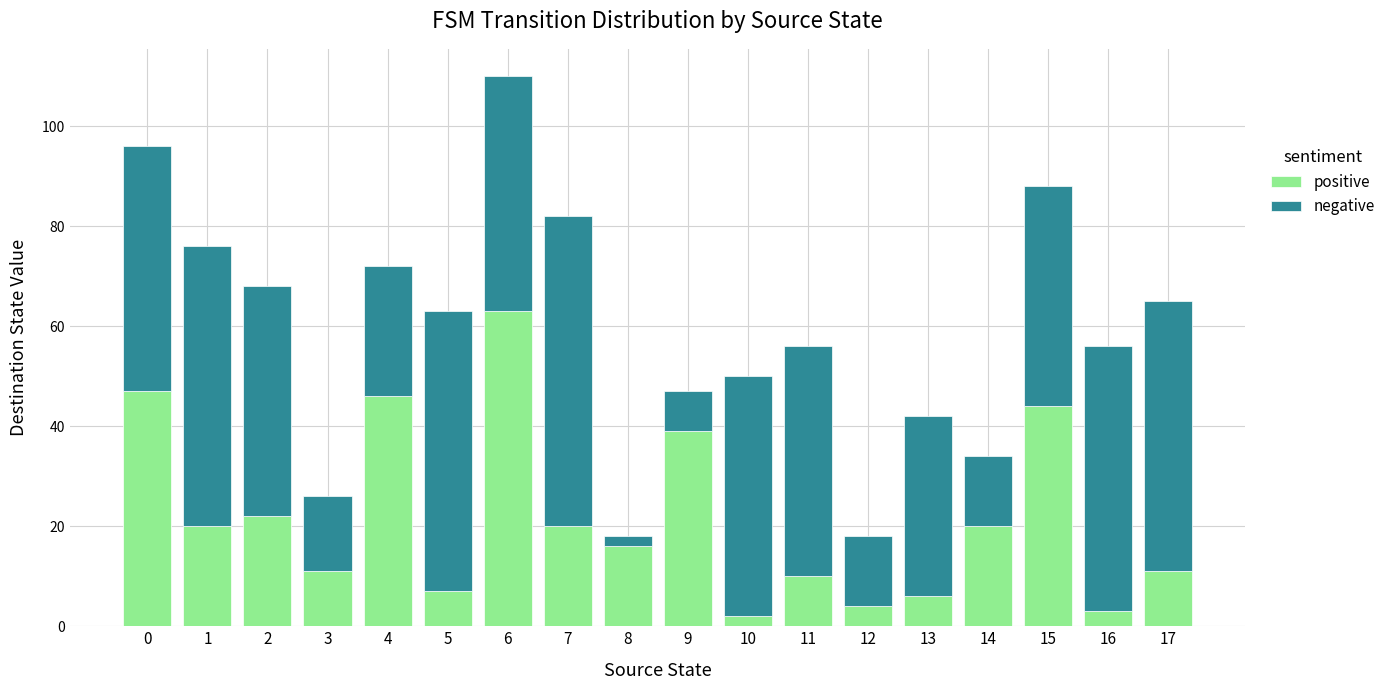

At which label is positive closest to 32?

9